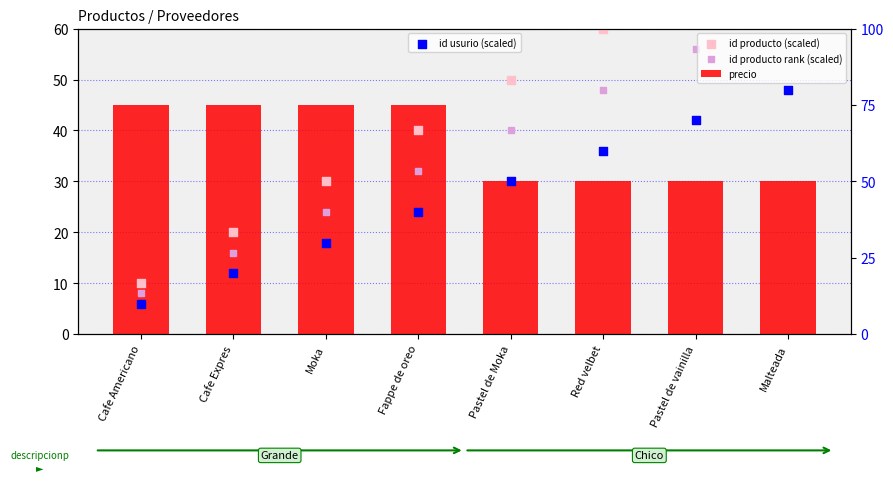

Which series has the widest spread of Y values?

id producto (scaled)